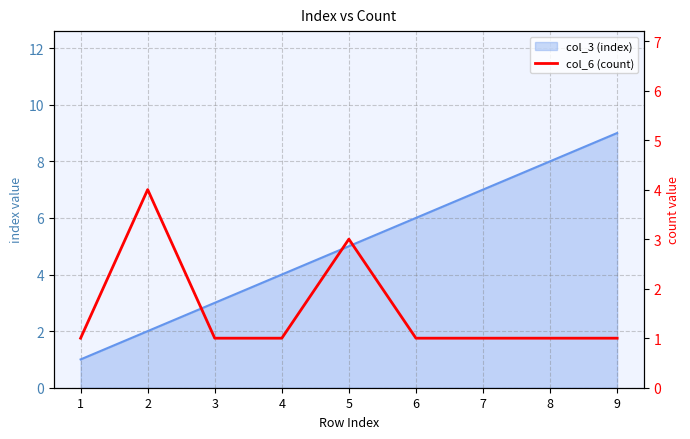

What is the smallest value displayed?

1